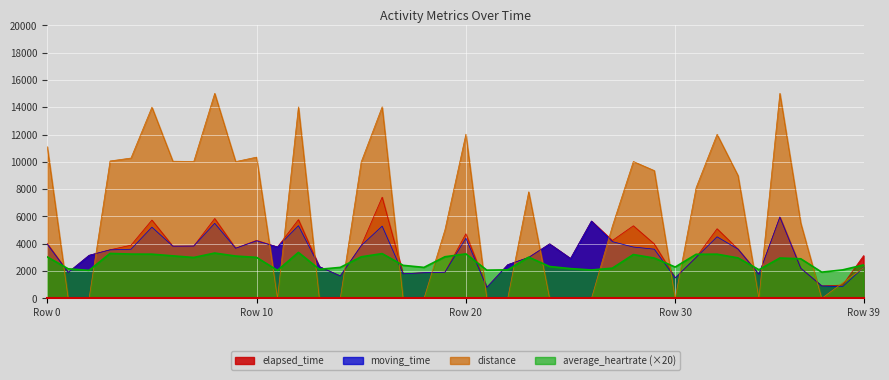

The value of elapsed_time at 15 is 3866.0. True or false?

True